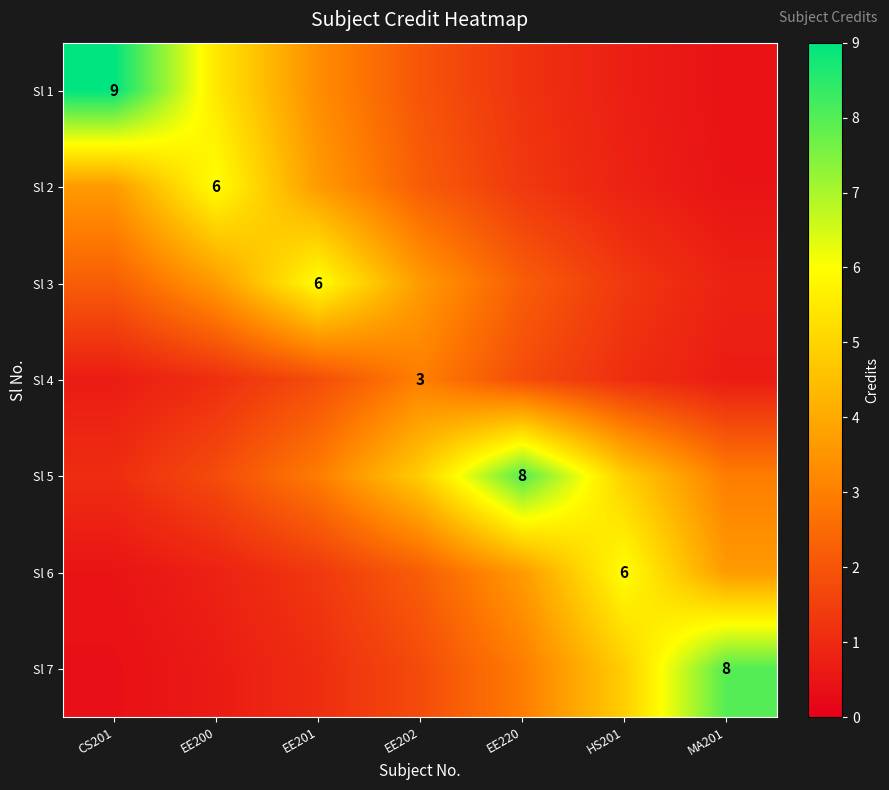

At EE220, list the series in order from smallest to largest.

Sl 1, Sl 2, Sl 4, Sl 3, Sl 7, Sl 6, Sl 5